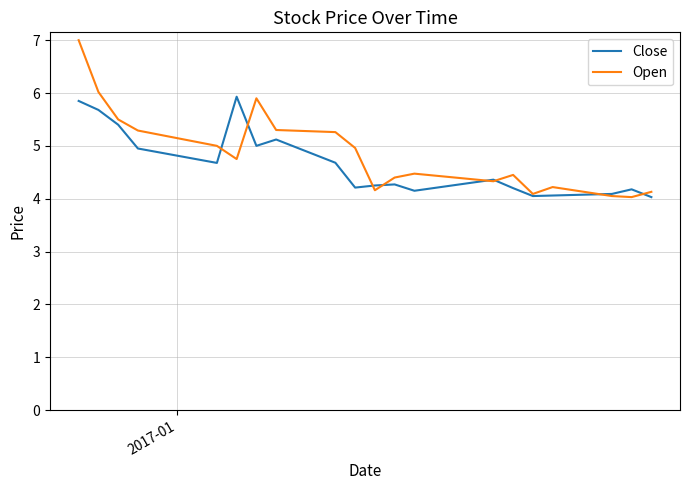

Rank the series by their maximum value, from lowest to highest.

Close, Open